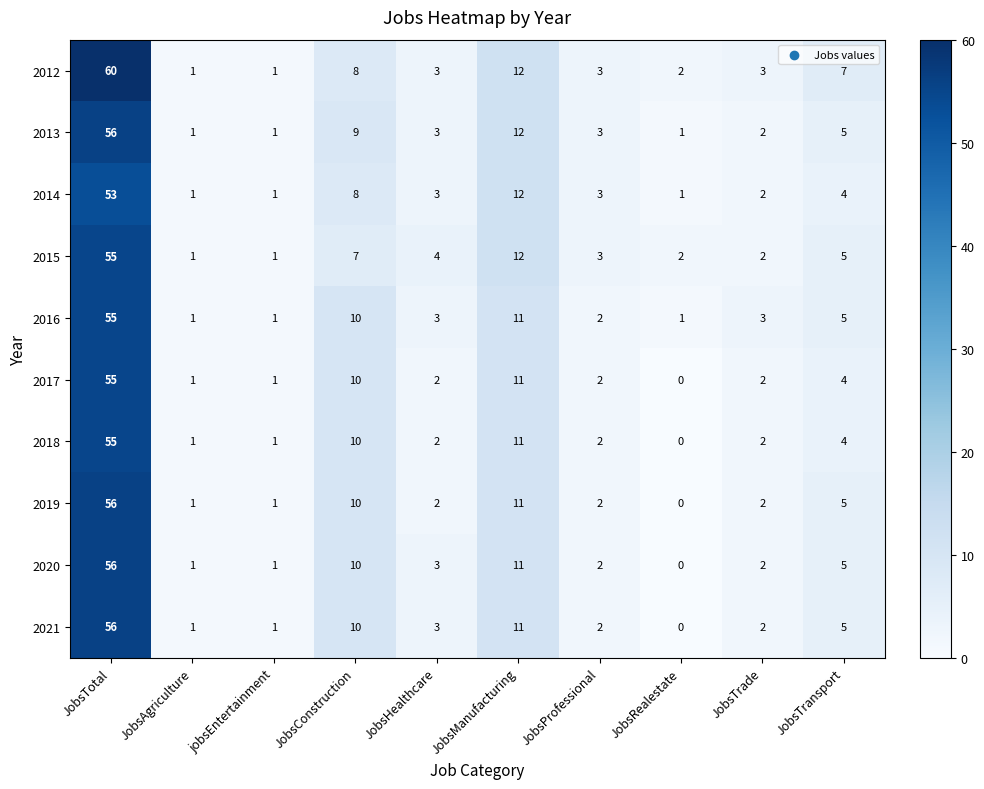

The value of 2019 at JobsProfessional is 3. True or false?

False